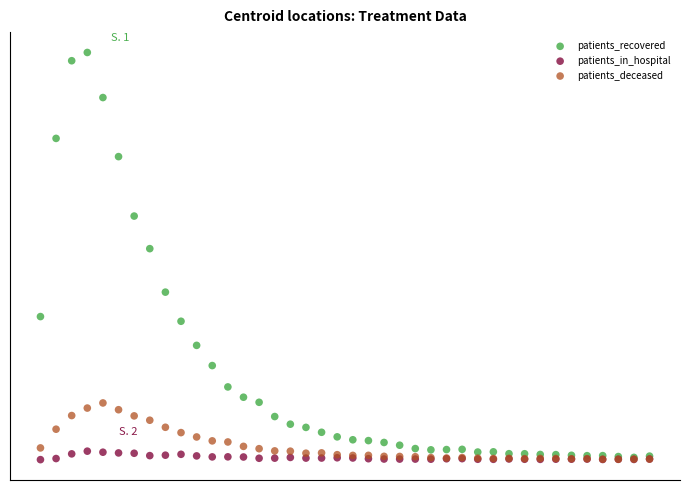

Which series has the widest spread of Y values?

patients_recovered